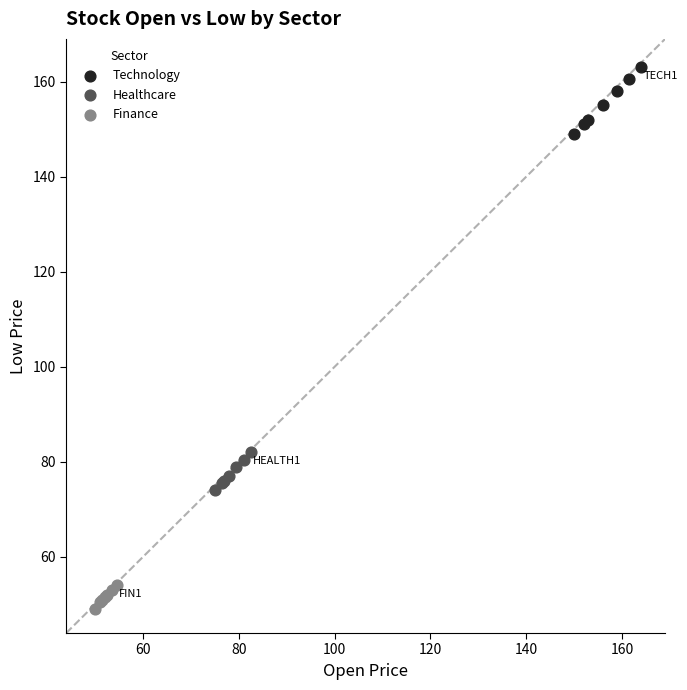

Which series reaches the minimum Y coordinate?

Finance